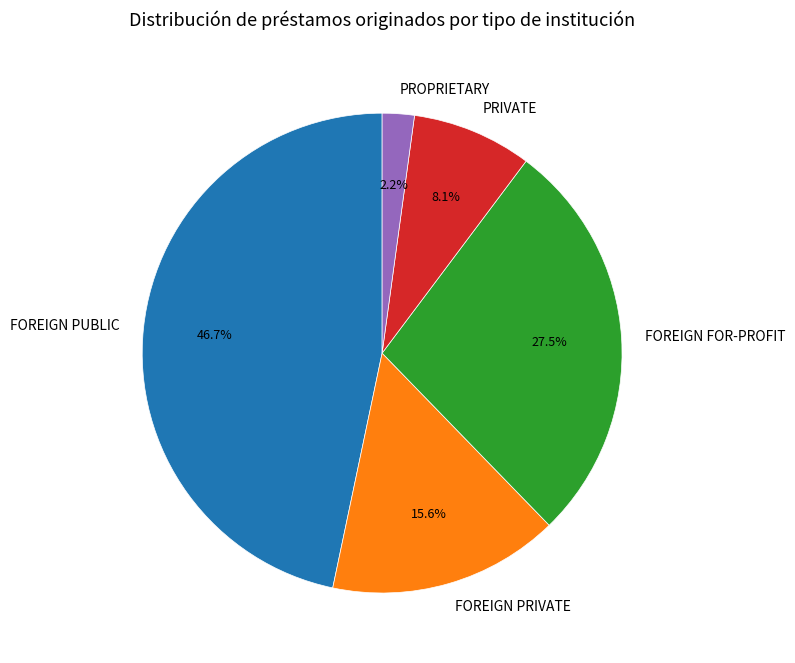

Rank the categories by value from lowest to highest.

PROPRIETARY, PRIVATE, FOREIGN PRIVATE, FOREIGN FOR-PROFIT, FOREIGN PUBLIC